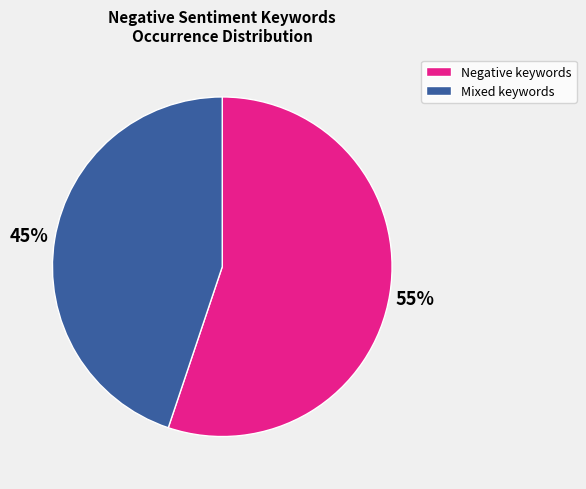

Is there any slice that represents more than half of the pie?

Yes